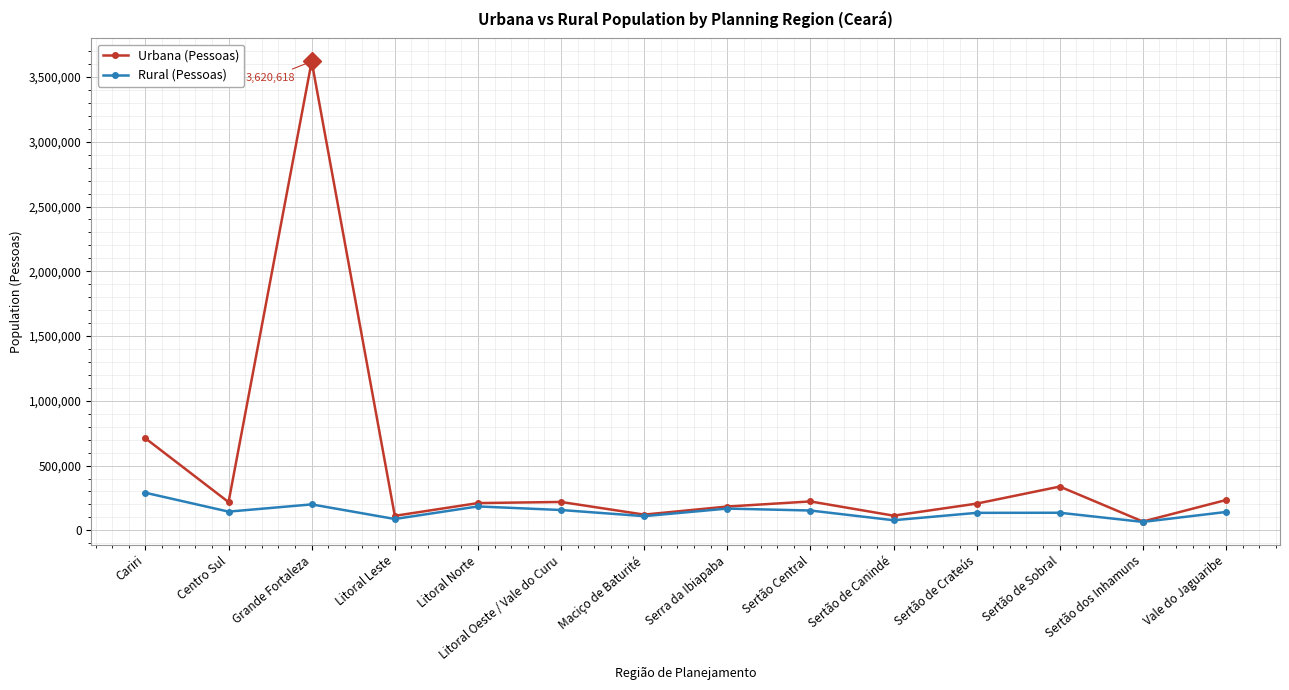

What are all the series names shown in the legend?

Urbana (Pessoas), Rural (Pessoas)